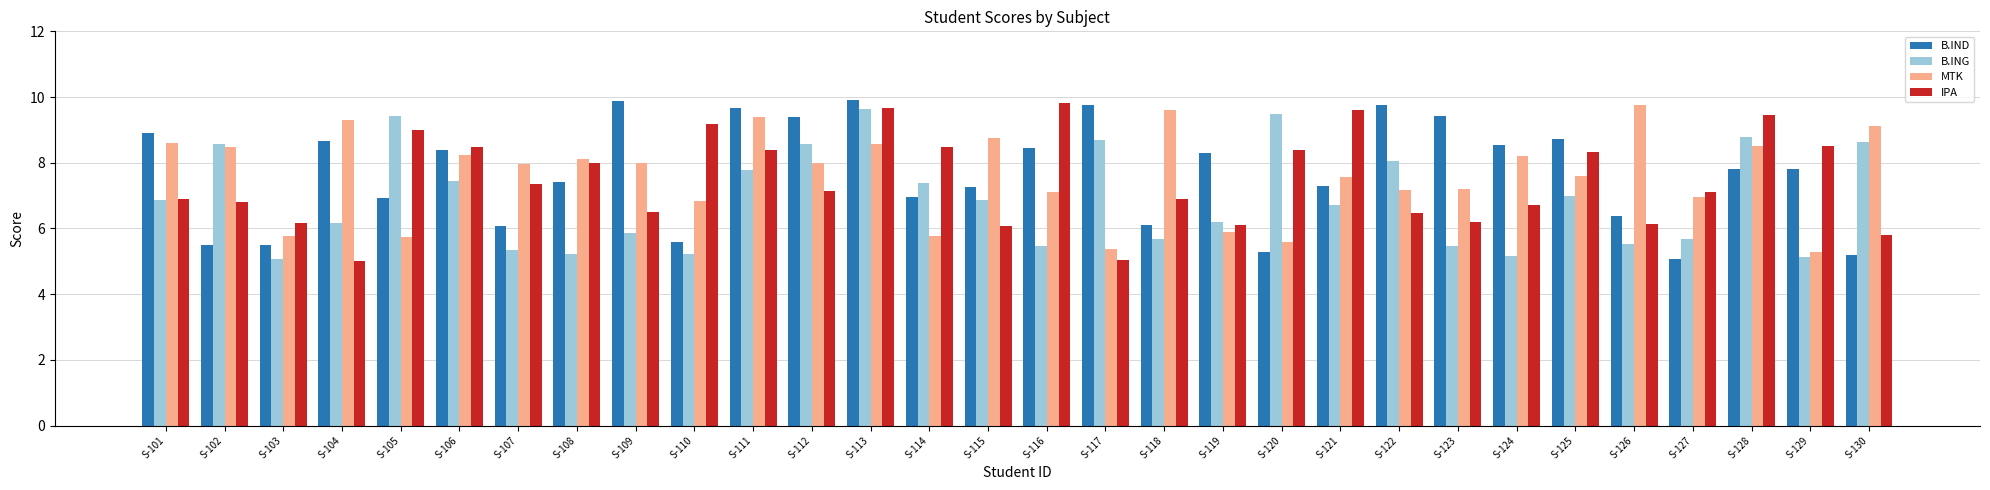

What is the spread (max minus min) of values at S-105?

3.7